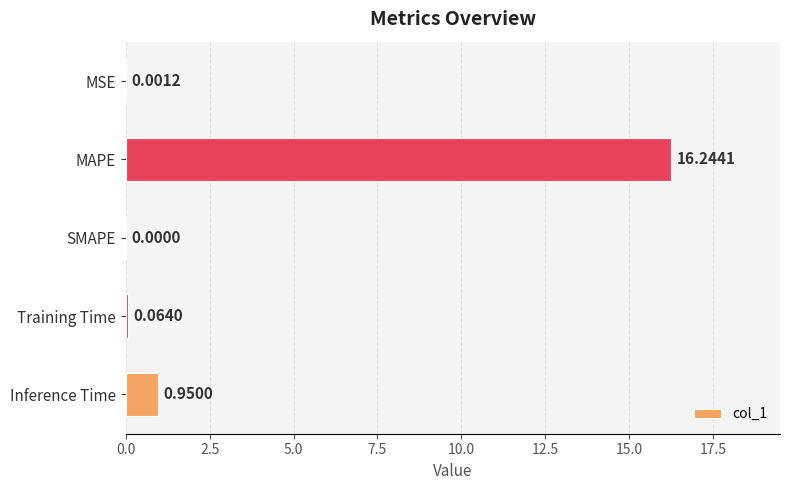

Where is the data nearest to the value 8?

Inference Time